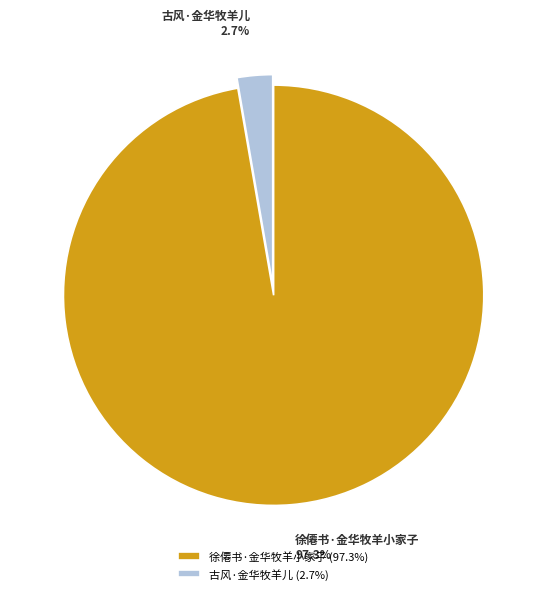

Is there a majority slice in this chart?

Yes